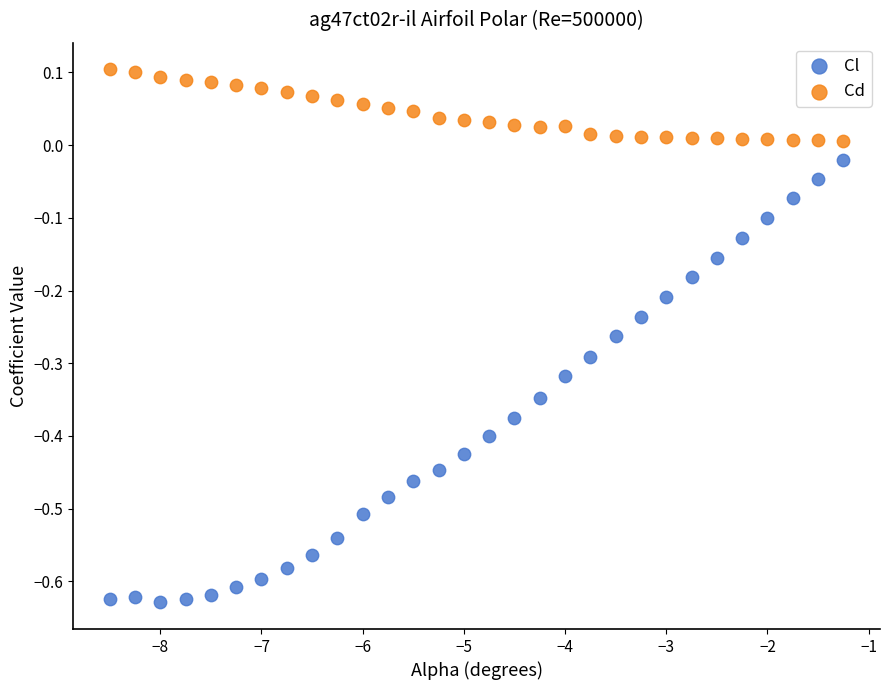

Across all data points, what is the range of X values (max minus min)?

7.2